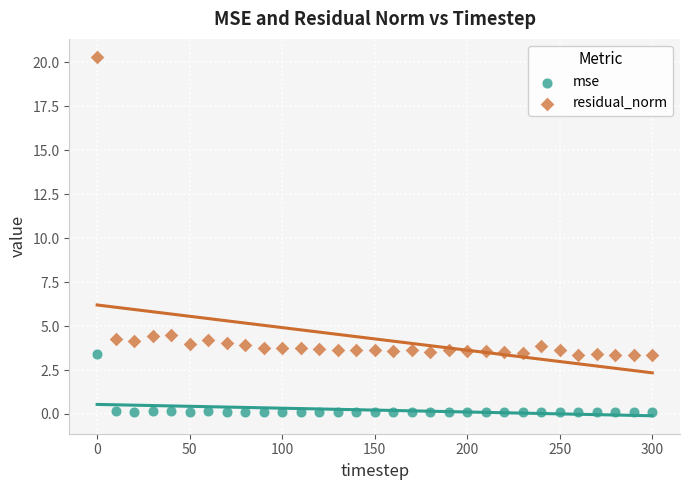

Across all data points, what is the range of X values (max minus min)?

300.0